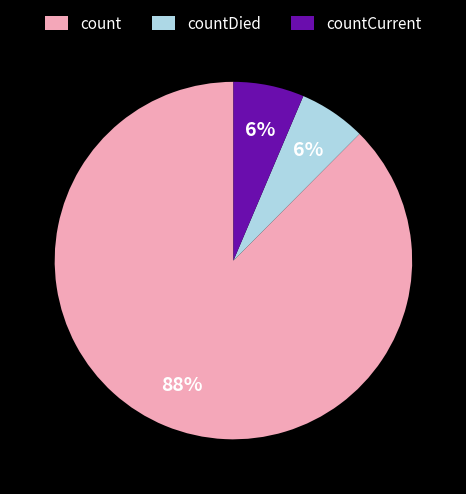

Count the number of slices in the pie.

3